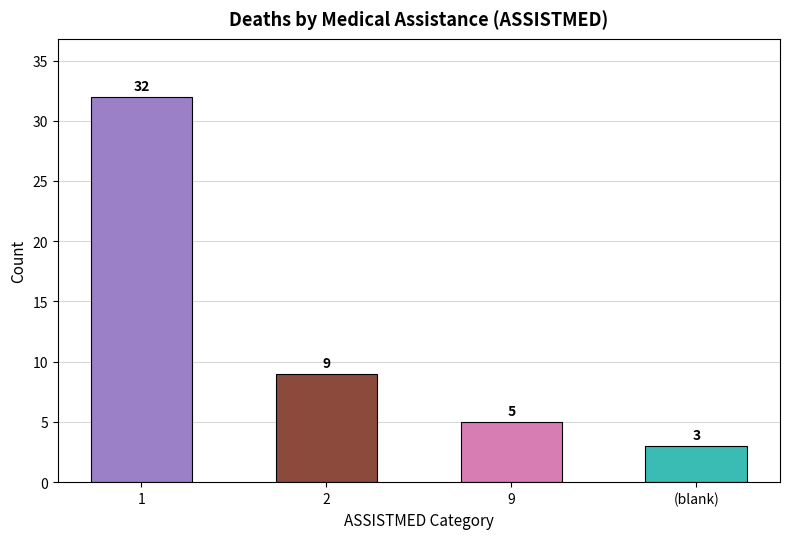

What is the value of the 2nd bar from the left?

9